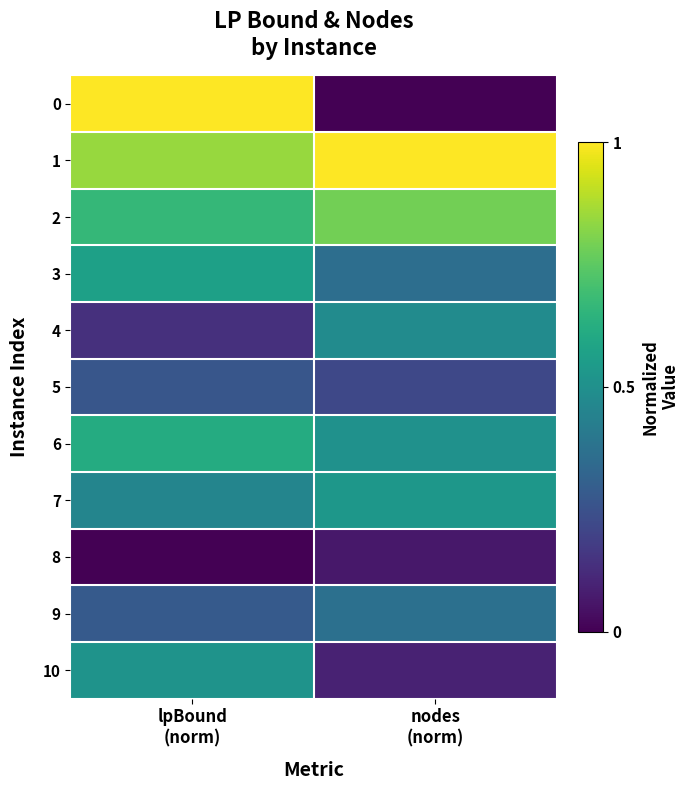

Reading left to right, extract all data points from this chart.

0: lpBound
(norm)=1.0	nodes
(norm)=0.0
1: lpBound
(norm)=0.8	nodes
(norm)=1.0
2: lpBound
(norm)=0.7	nodes
(norm)=0.8
3: lpBound
(norm)=0.6	nodes
(norm)=0.4
4: lpBound
(norm)=0.1	nodes
(norm)=0.5
5: lpBound
(norm)=0.3	nodes
(norm)=0.2
6: lpBound
(norm)=0.6	nodes
(norm)=0.5
7: lpBound
(norm)=0.5	nodes
(norm)=0.5
8: lpBound
(norm)=0.0	nodes
(norm)=0.1
9: lpBound
(norm)=0.3	nodes
(norm)=0.4
10: lpBound
(norm)=0.5	nodes
(norm)=0.1